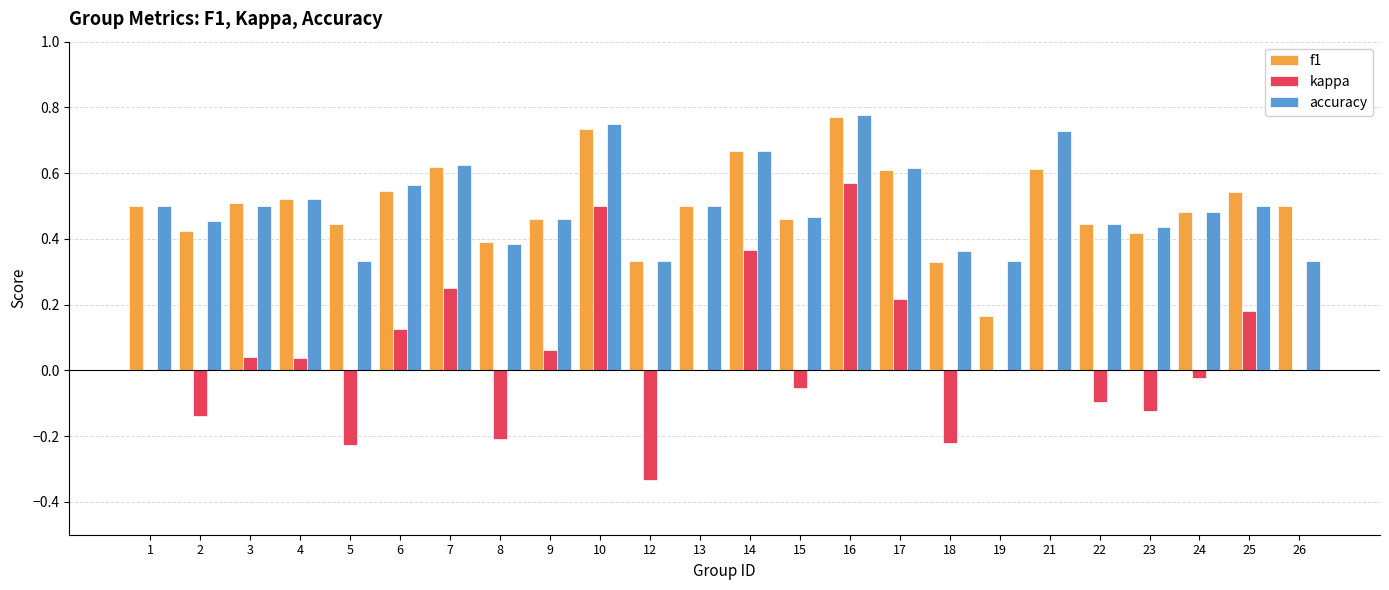

What is the total value across all series at 16?

2.1